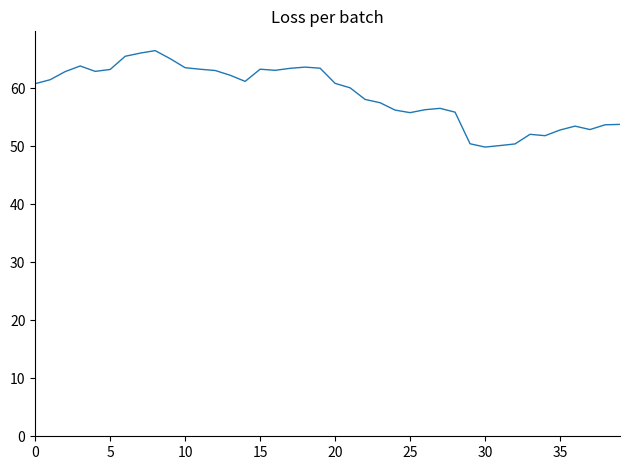

What is the difference between the maximum and minimum values?

16.6